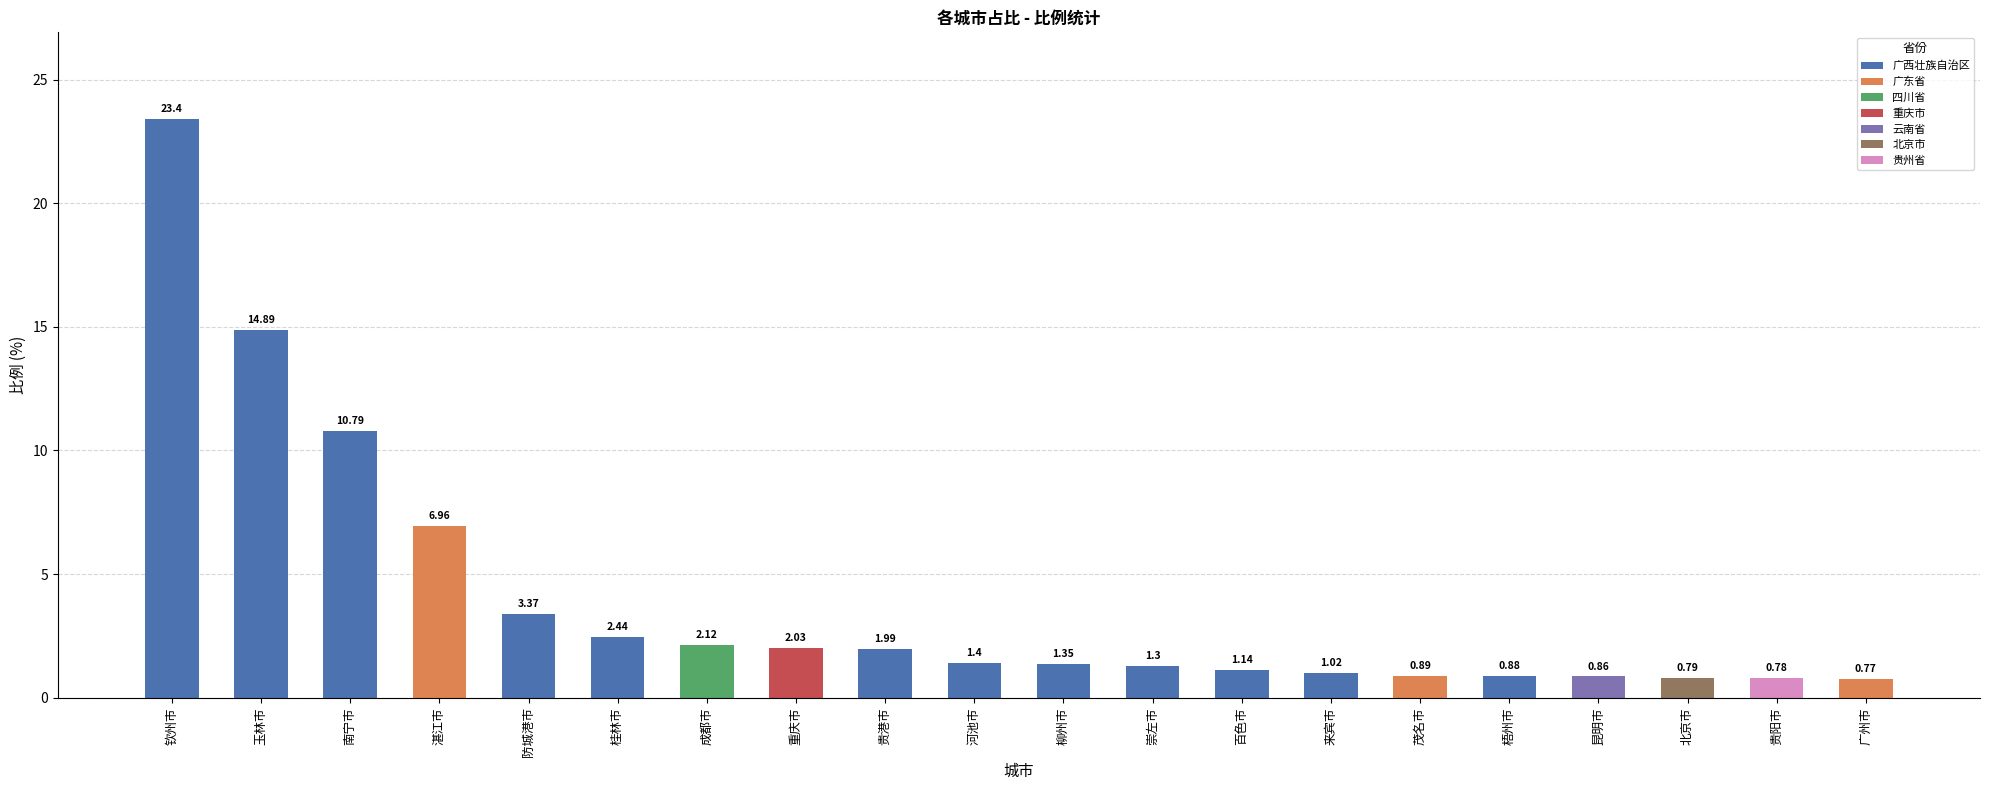

What is the value of the 12th bar from the left?

1.3